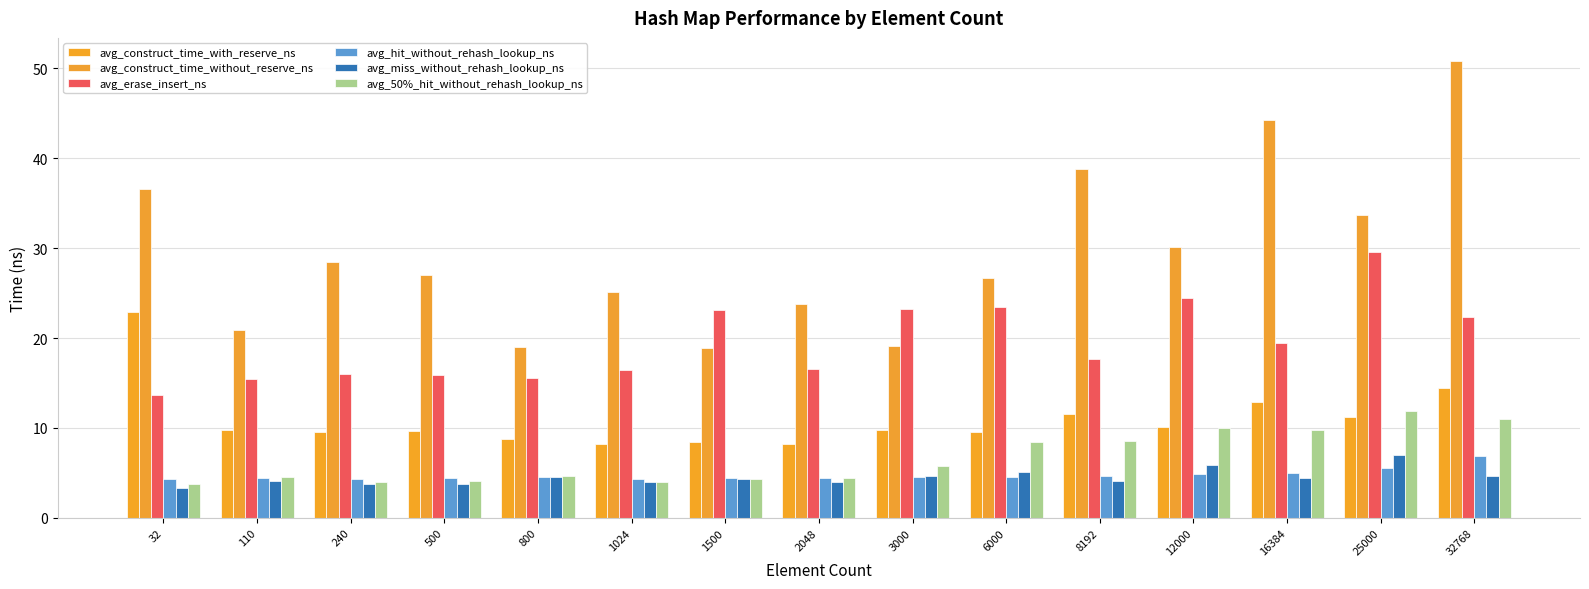

What is the minimum value for avg_50%_hit_without_rehash_lookup_ns?

3.8